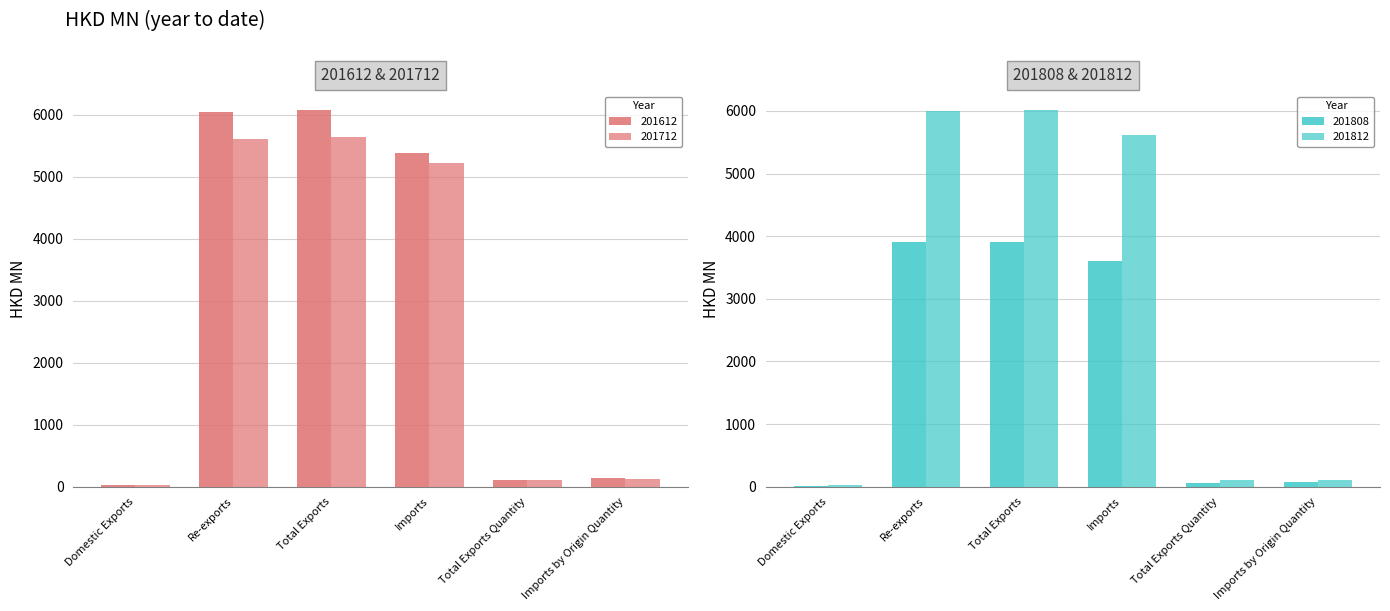

What is the total value across all series at Total Exports Quantity?

386.6